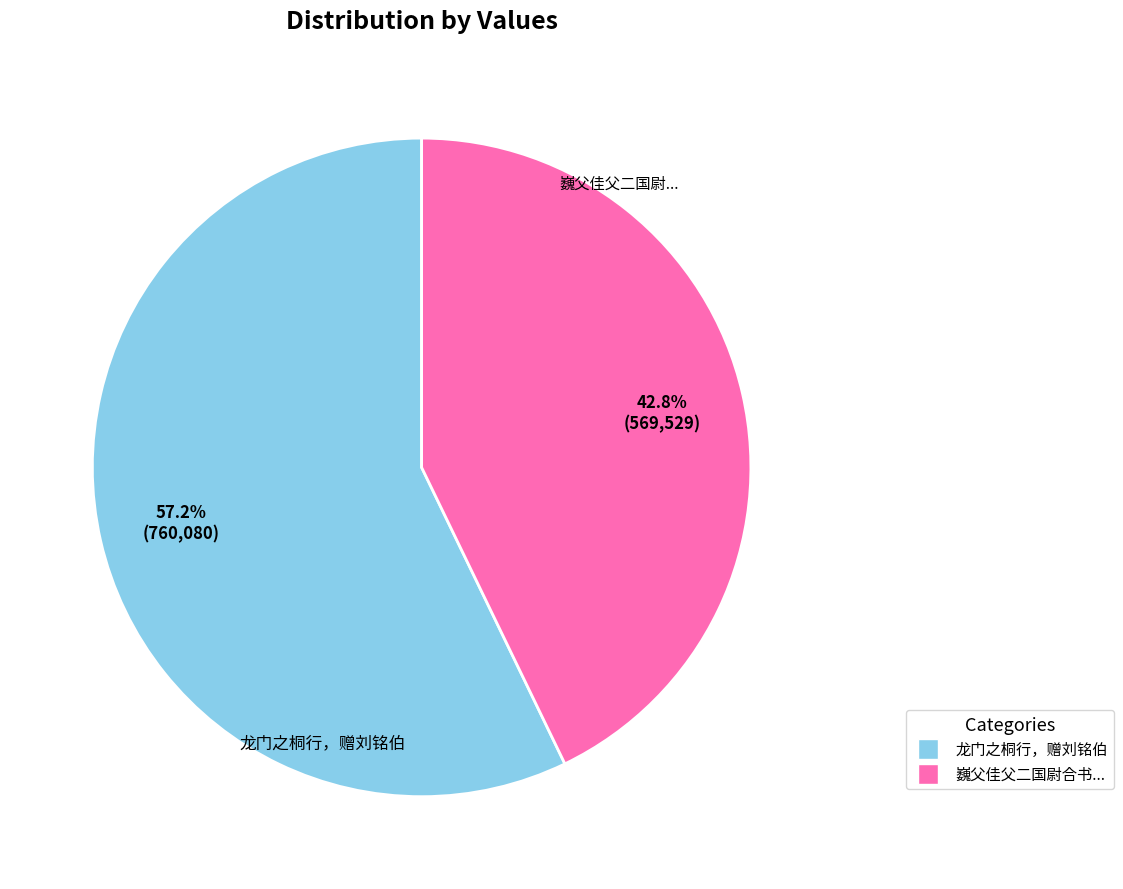

Is there a majority slice in this chart?

Yes